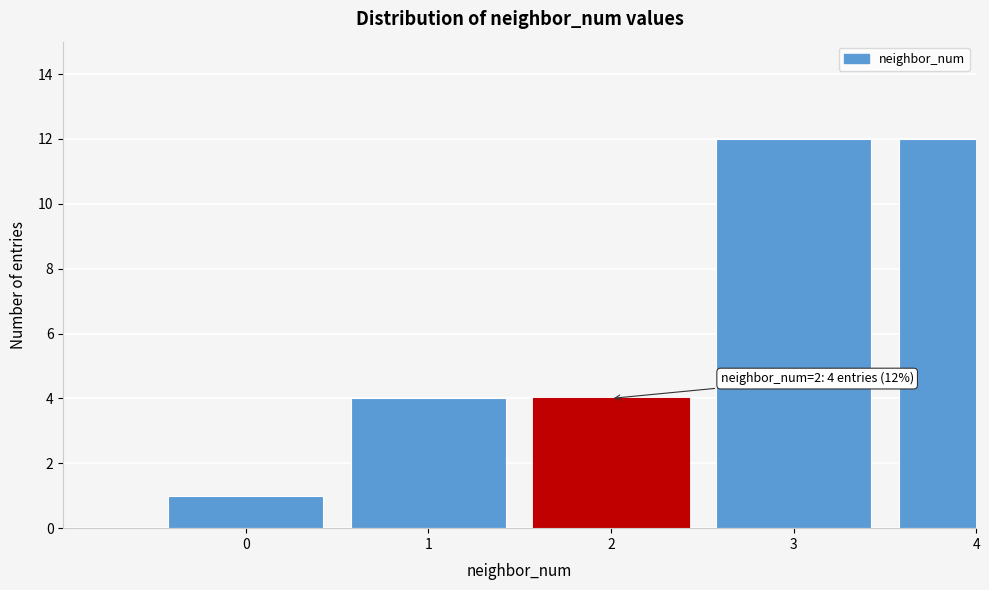

Reading left to right, transcribe all the data shown in this chart.

1	4	4	12	12